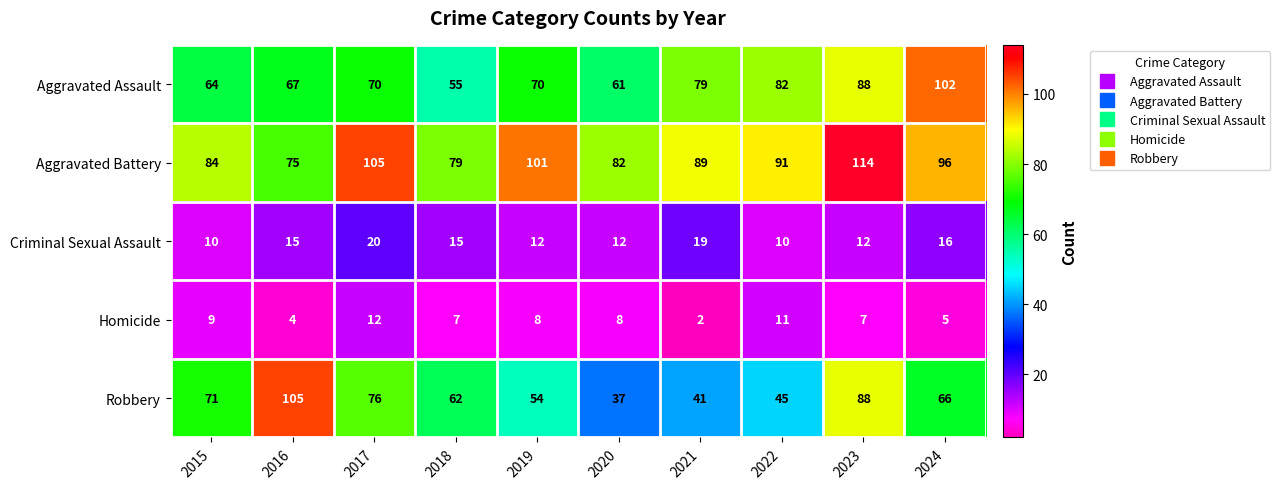

True or false: Aggravated Assault has a value of 61 at 2020.

True